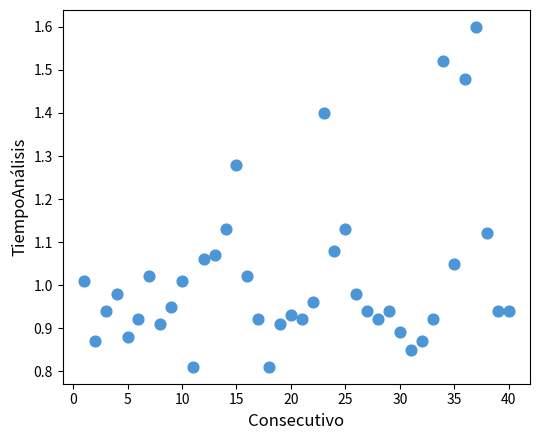

What is the range of X values (max minus min)?

39.0